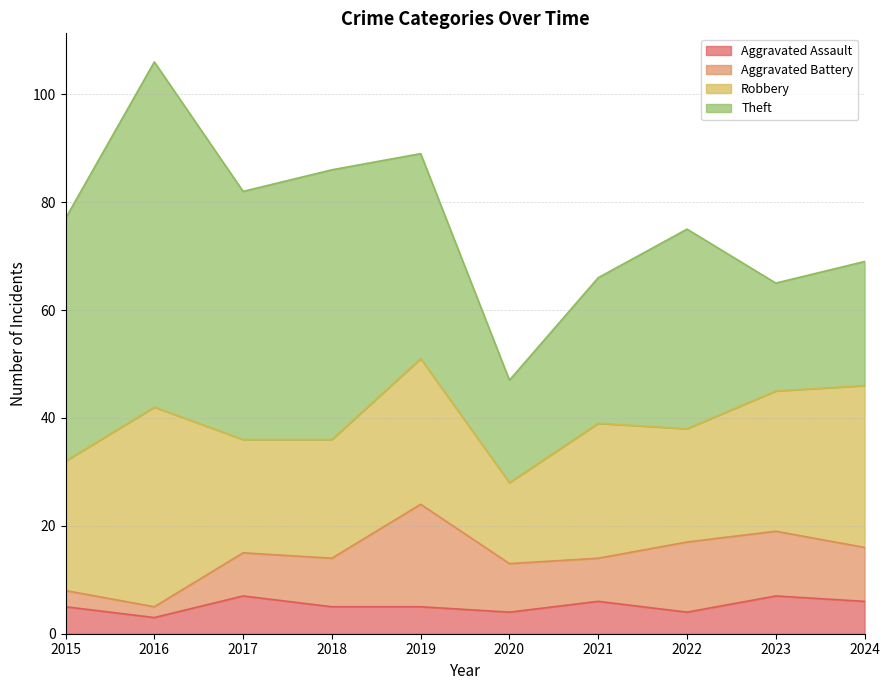

The Theft series shows 37 at 2022. True or false?

True